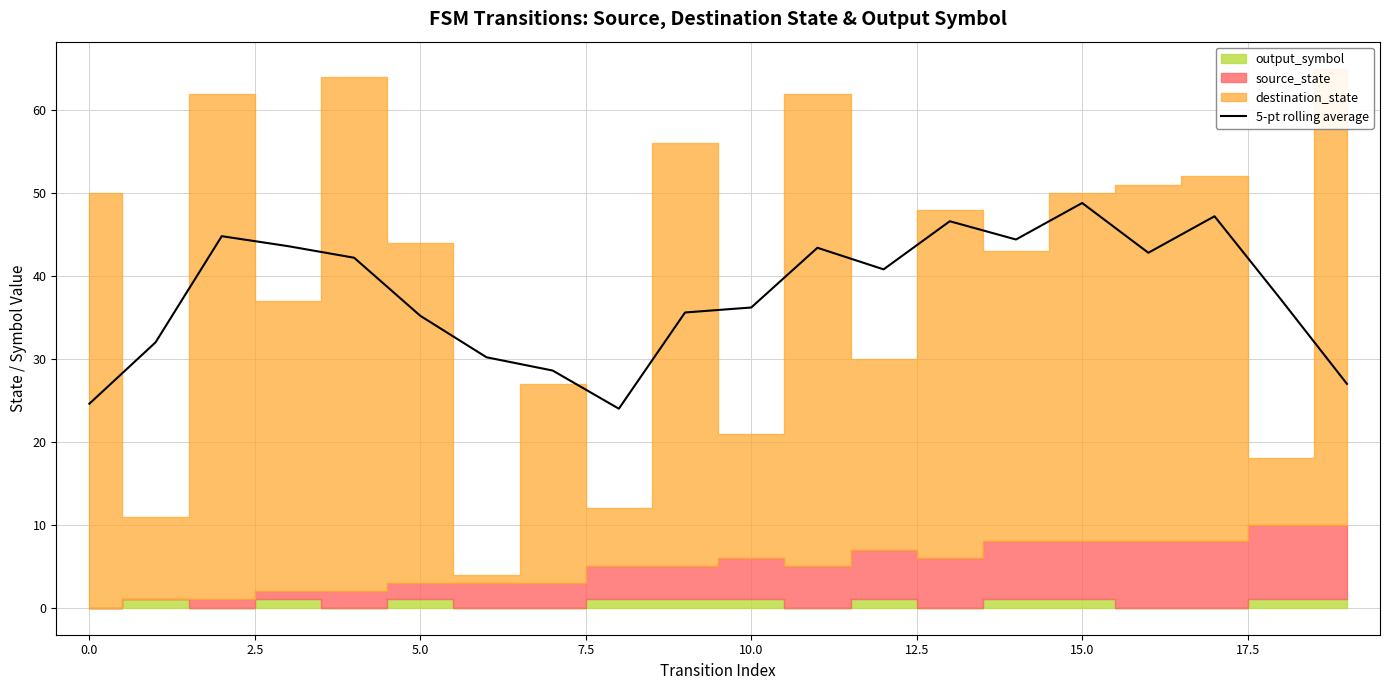

Which category has the highest value in the 5-pt rolling average series?

15.0